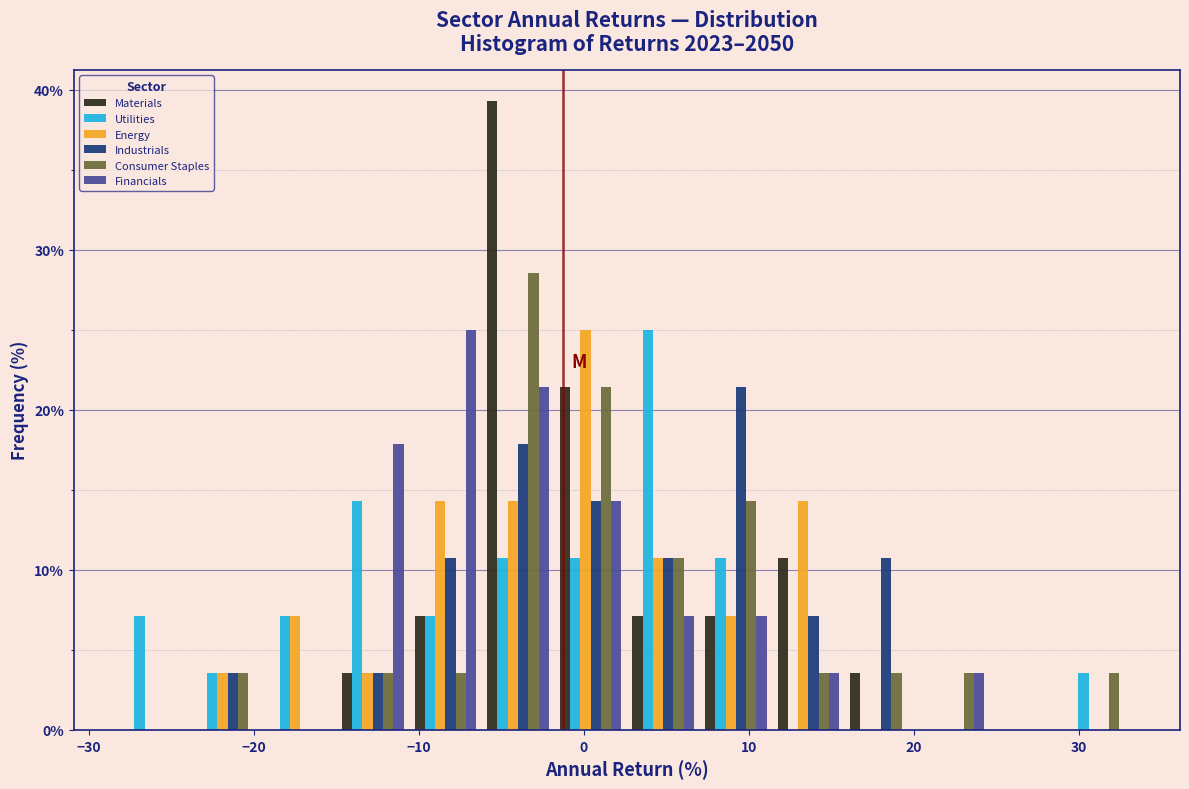

Reading left to right, transcribe this chart: for each range on the x-axis, give the height of each series' bar. Neither the bar edges nor the heights are printed on the chart, so give them approximately, as read against the axes.

-28 to -24: Materials=0	Utilities=7	Energy=0	Industrials=0	Consumer Staples=0	Financials=0
-24 to -19: Materials=0	Utilities=4	Energy=4	Industrials=4	Consumer Staples=4	Financials=0
-19 to -15: Materials=0	Utilities=7	Energy=7	Industrials=0	Consumer Staples=0	Financials=0
-15 to -11: Materials=4	Utilities=14	Energy=4	Industrials=4	Consumer Staples=4	Financials=18
-11 to -6: Materials=7	Utilities=7	Energy=14	Industrials=11	Consumer Staples=4	Financials=25
-6 to -2: Materials=39	Utilities=11	Energy=14	Industrials=18	Consumer Staples=29	Financials=21
-2 to 3: Materials=21	Utilities=11	Energy=25	Industrials=14	Consumer Staples=21	Financials=14
3 to 7: Materials=7	Utilities=25	Energy=11	Industrials=11	Consumer Staples=11	Financials=7
7 to 11: Materials=7	Utilities=11	Energy=7	Industrials=21	Consumer Staples=14	Financials=7
11 to 16: Materials=11	Utilities=0	Energy=14	Industrials=7	Consumer Staples=4	Financials=4
16 to 20: Materials=4	Utilities=0	Energy=0	Industrials=11	Consumer Staples=4	Financials=0
20 to 25: Materials=0	Utilities=0	Energy=0	Industrials=0	Consumer Staples=4	Financials=4
25 to 29: Materials=0	Utilities=0	Energy=0	Industrials=0	Consumer Staples=0	Financials=0
29 to 33: Materials=0	Utilities=4	Energy=0	Industrials=0	Consumer Staples=4	Financials=0